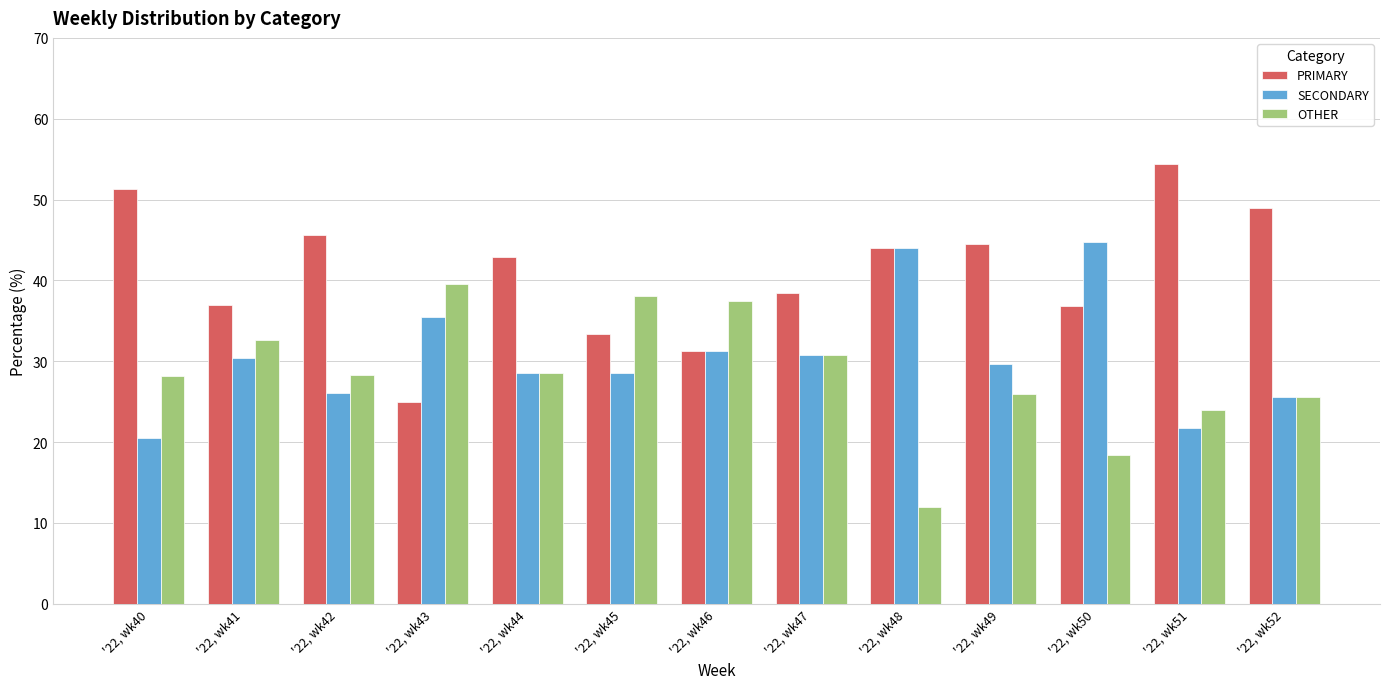

What is the sum of all SECONDARY values?

397.3